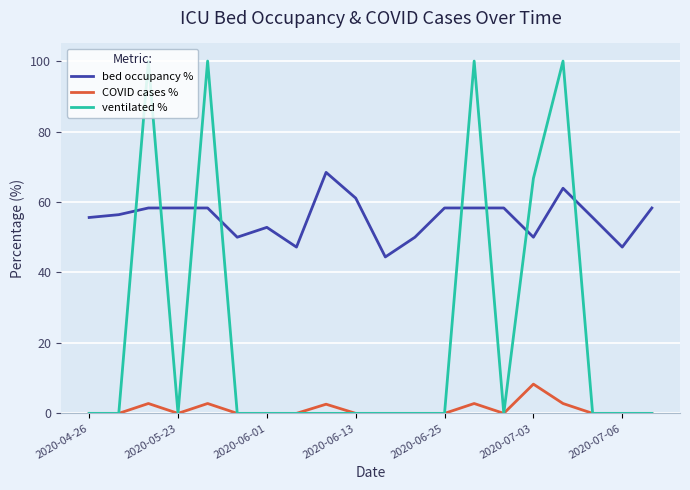

Which series has the widest spread of values?

ventilated %